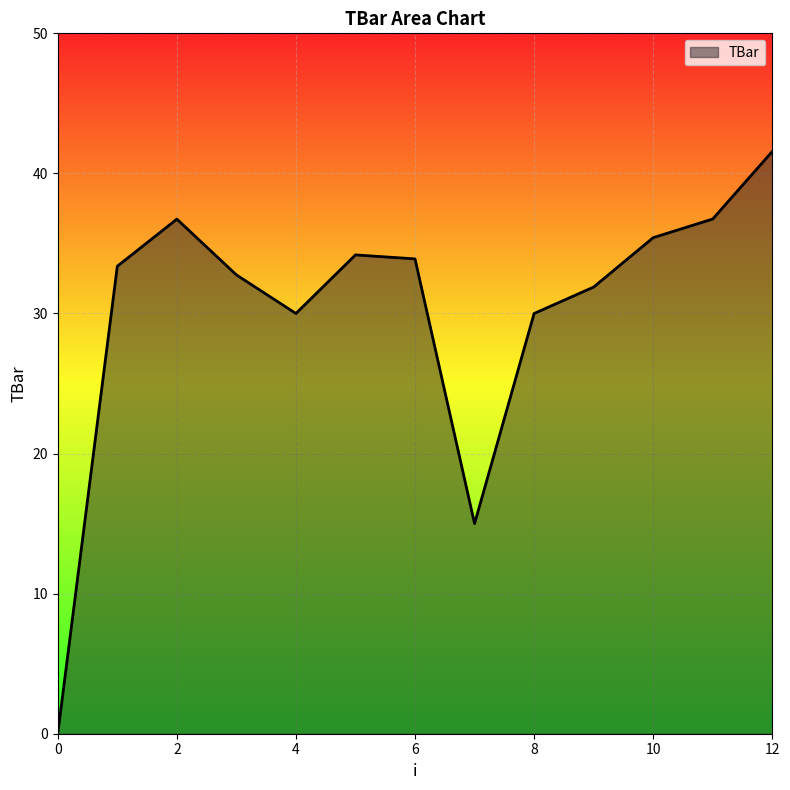

What is the difference between the maximum and minimum values?

41.6